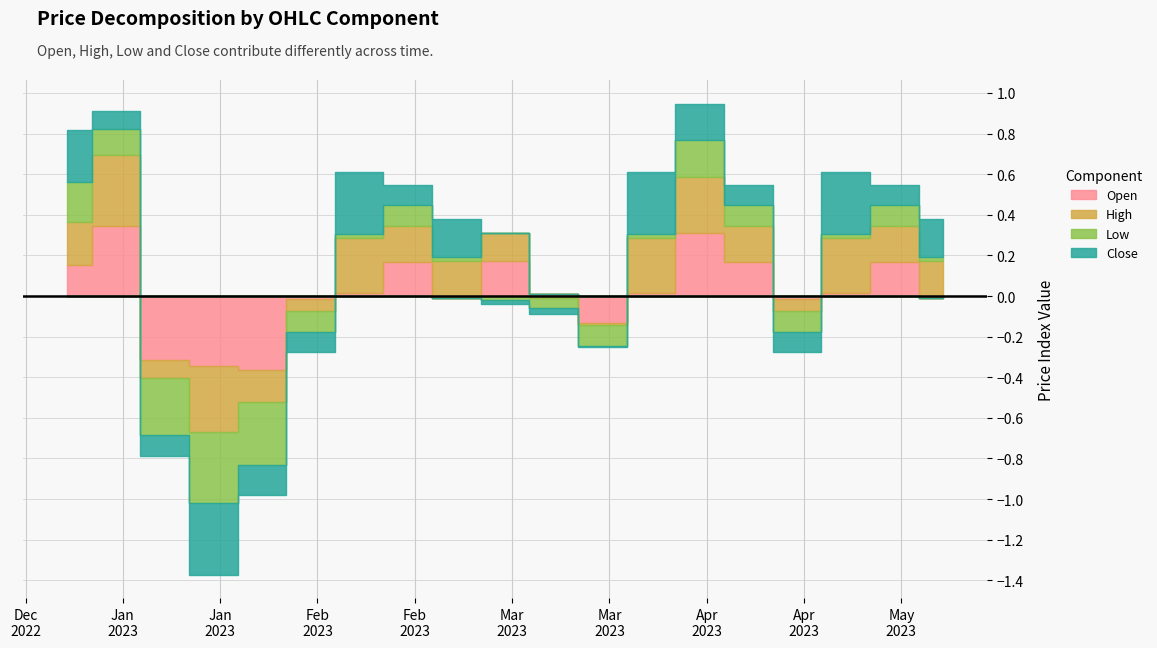

Rank the series by their average value, from lowest to highest.

Low, Open, Close, High